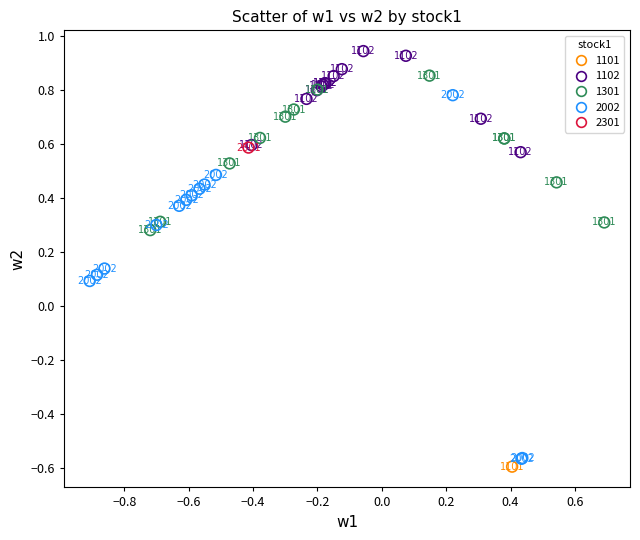

What are all the series names shown in the legend?

1101, 1102, 1301, 2002, 2301